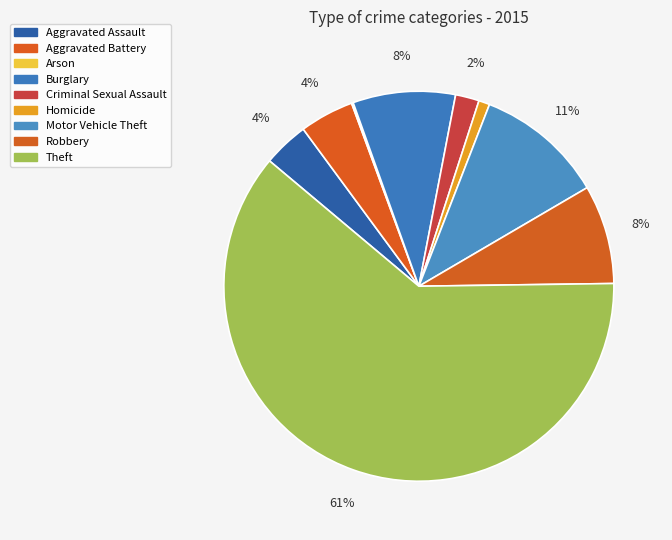

What is the majority slice?

Theft